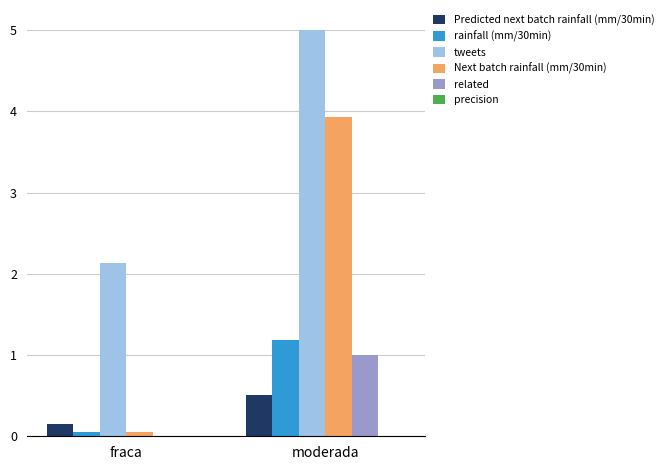

What is the sum of all Next batch rainfall (mm/30min) values?

4.0